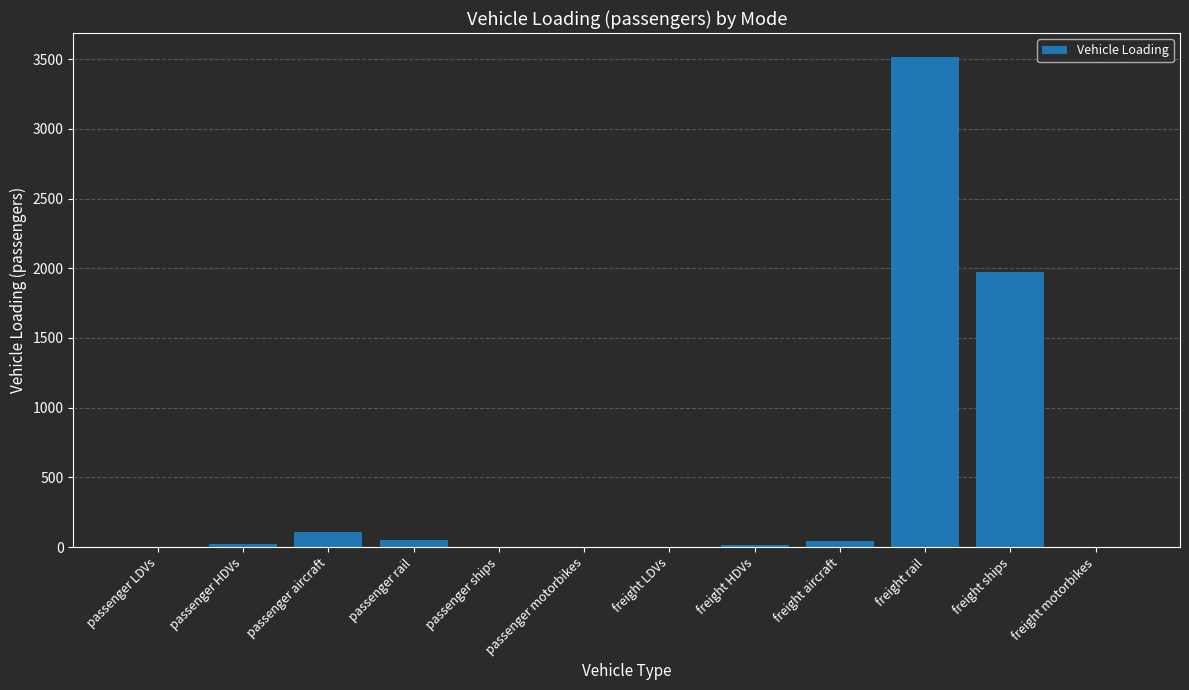

Are the bars grouped side by side (vs. stacked)?

No